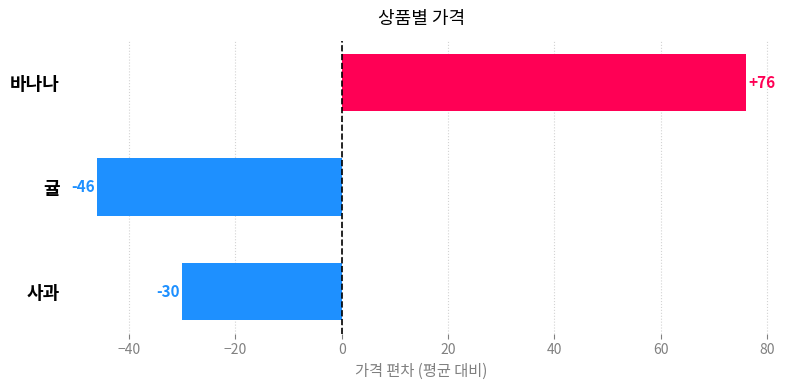

The value at 바나나 is 76. True or false?

True